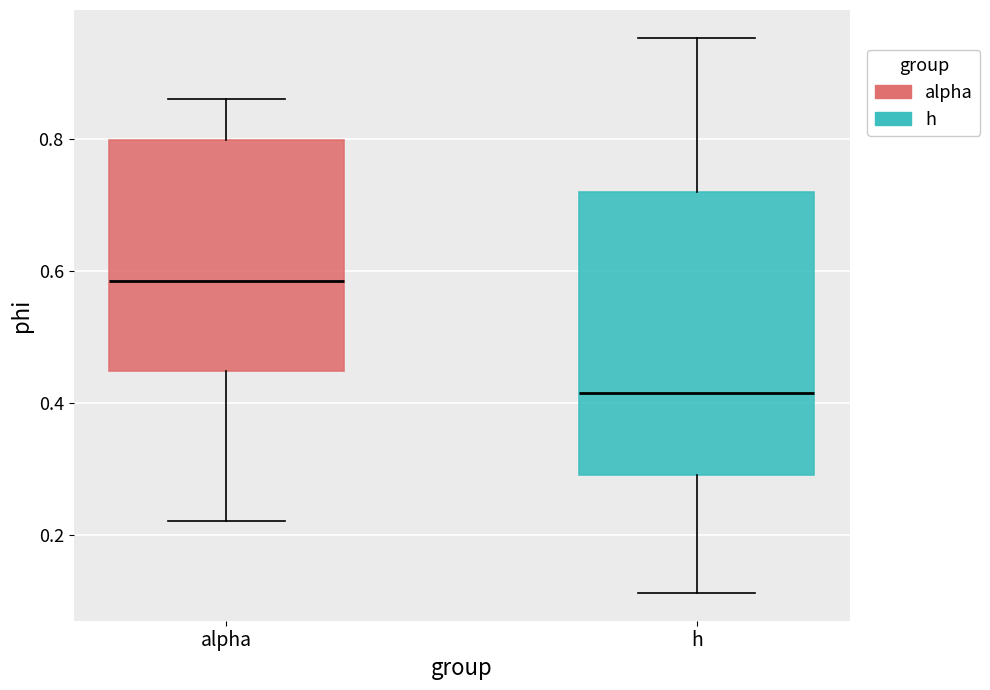

Reading left to right, read every box against the y-axis: the position of its median line, the range the box covers, and the ends of its whiskers. The values are not printed on the chart, so give them approximately, as read against the axis.

alpha: median 0.58, box 0.44 to 0.80, whiskers 0.22 to 0.86
h: median 0.42, box 0.30 to 0.72, whiskers 0.12 to 0.96